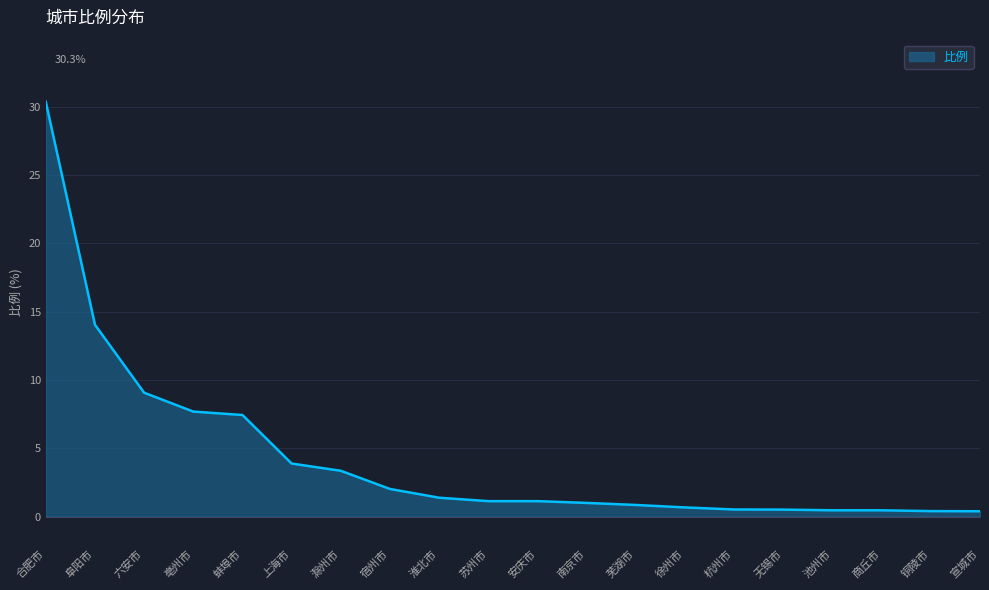

What position from the left is 亳州市?

4